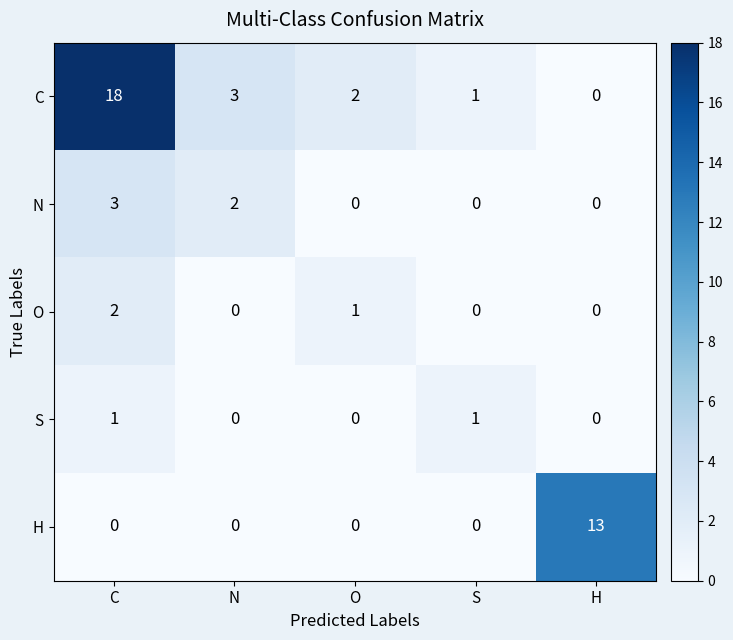

How many O values are between 0 and 1?

4